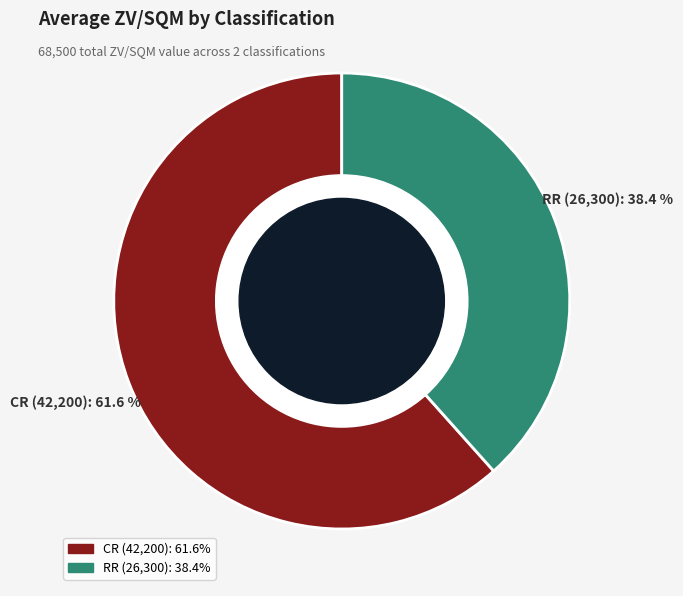

Is there a majority slice in this chart?

Yes